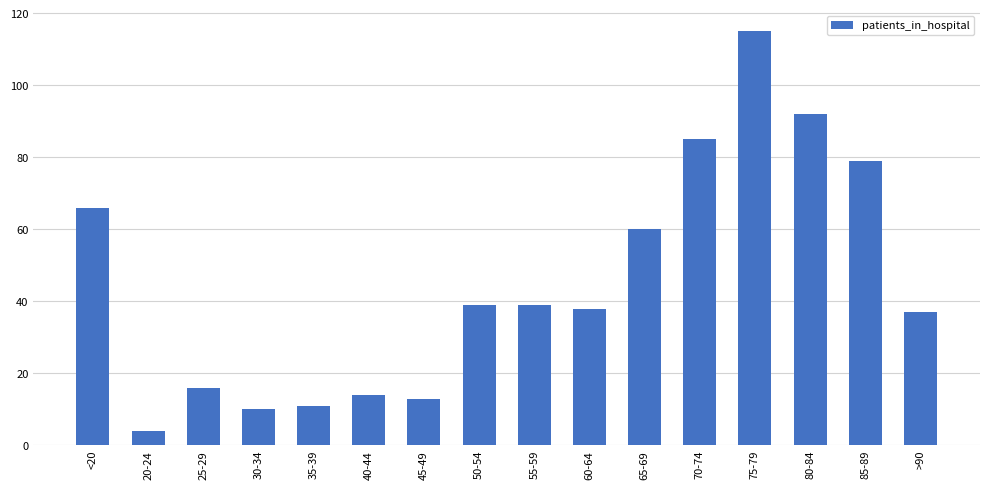

What is the ratio of the value at 20-24 to the value at >90?

0.1